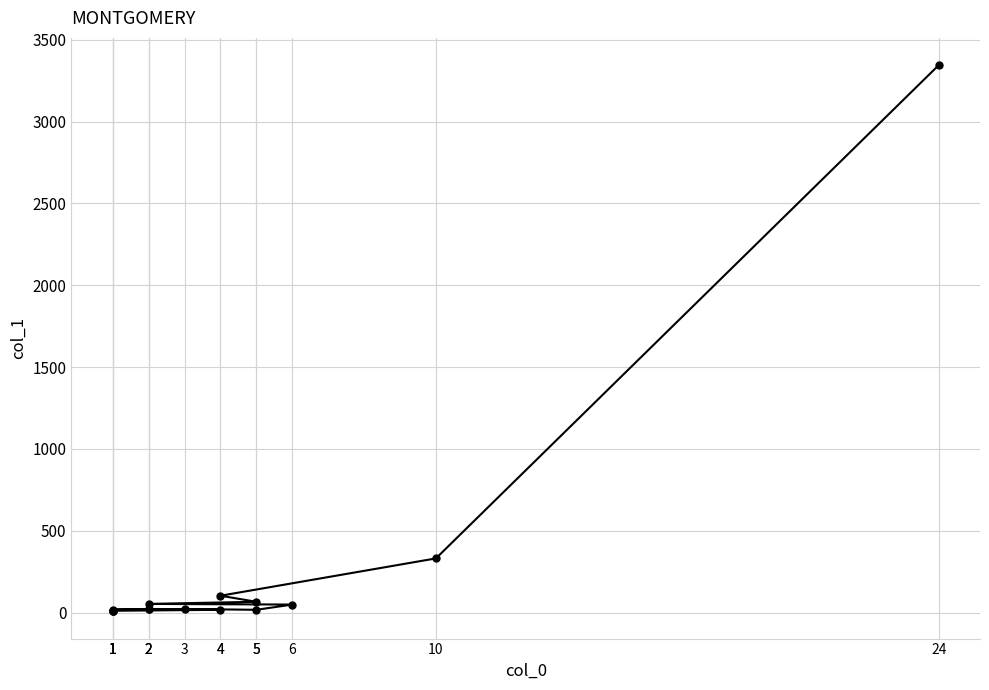

What is the change in value from 24 to 2?

-3324